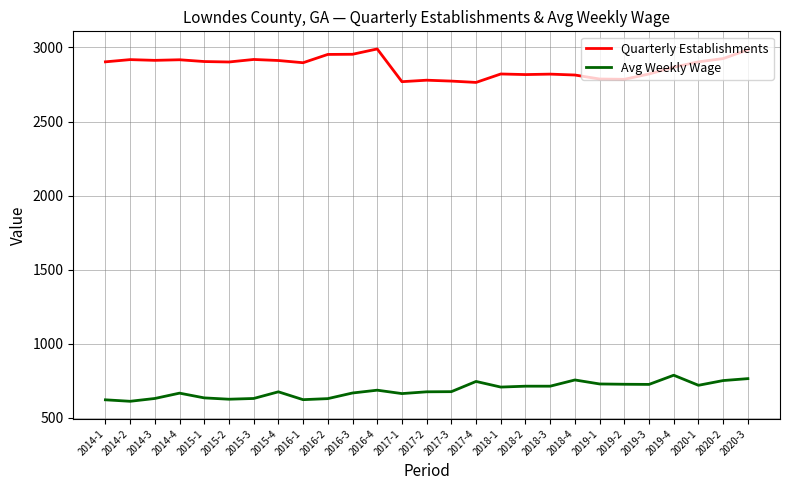

What is the spread (max minus min) of values at 2019-4?

2080